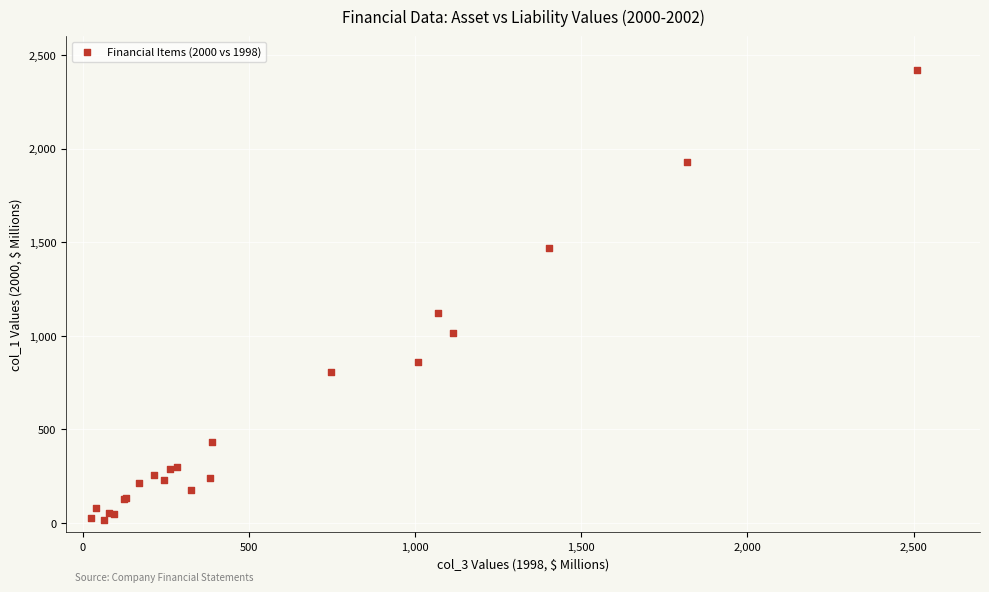

What Y value in the scatter plot is closest to 1217?

1120.0